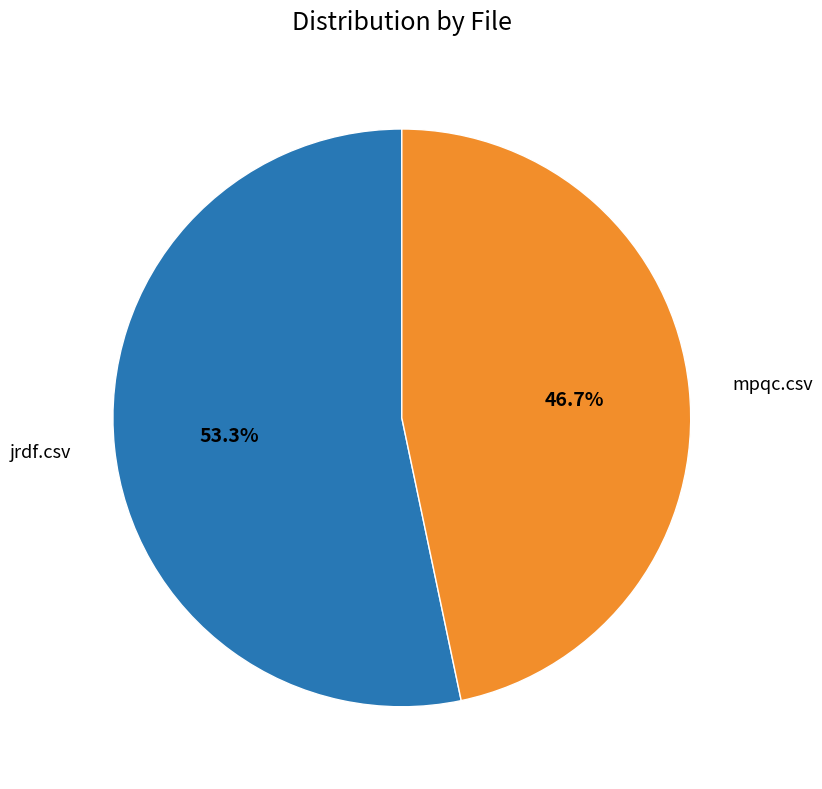

Rank the categories by value from highest to lowest.

jrdf.csv, mpqc.csv